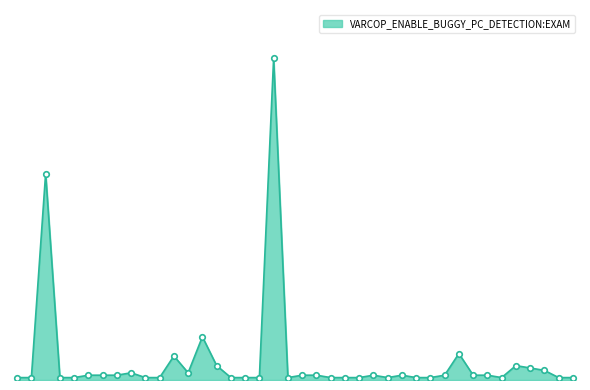

Is this an area chart (filled region under the line)?

Yes